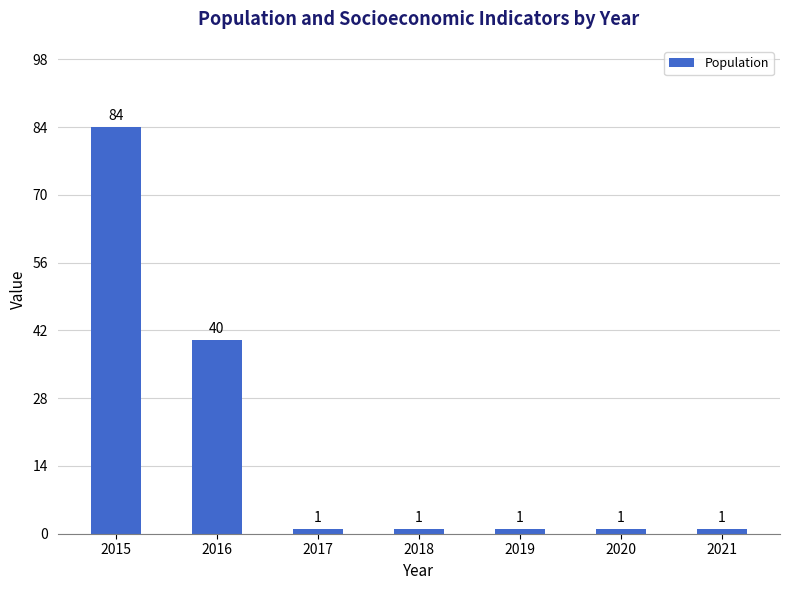

How many bars are there in total?

7